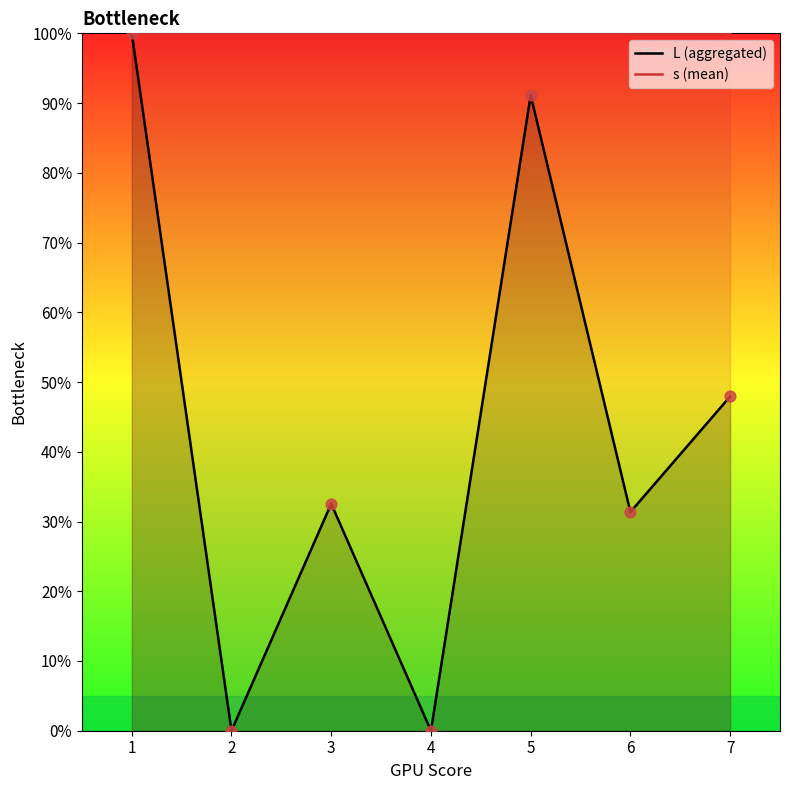

At how many categories does at least one series exceed 71?

7